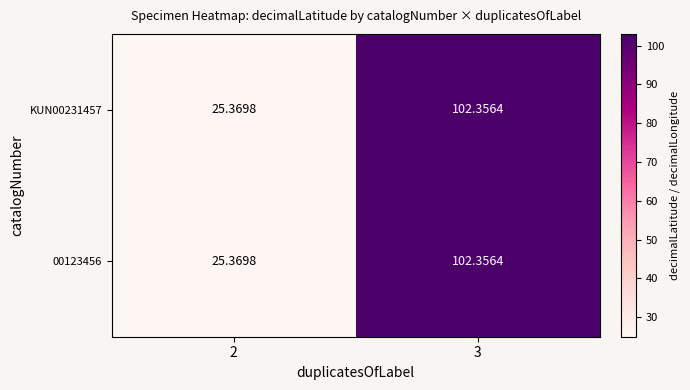

How many data points in KUN00231457 are less than 102?

1